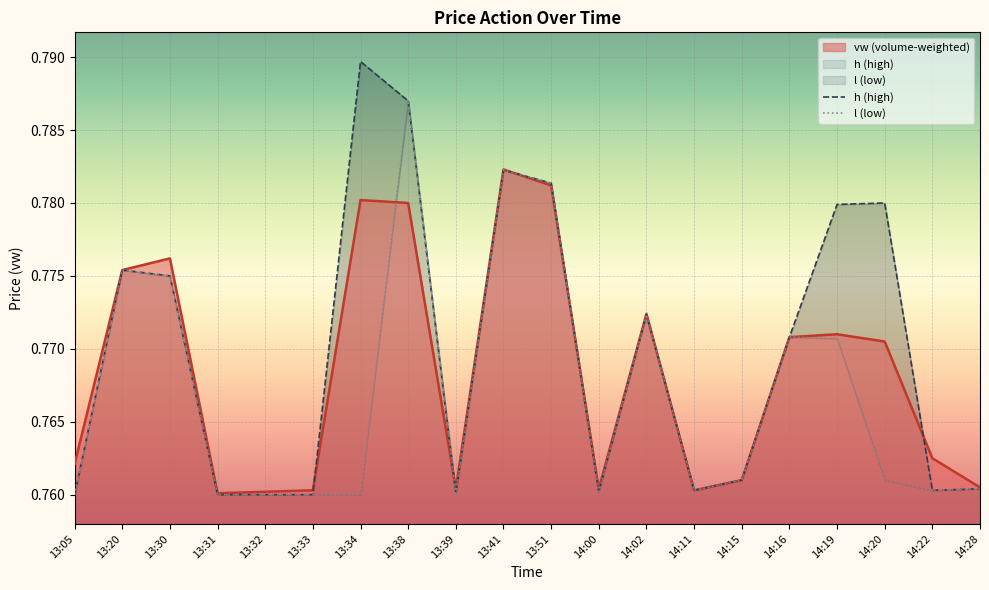

Between which two adjacent categories do vw and l first intersect?

13:34 and 13:38